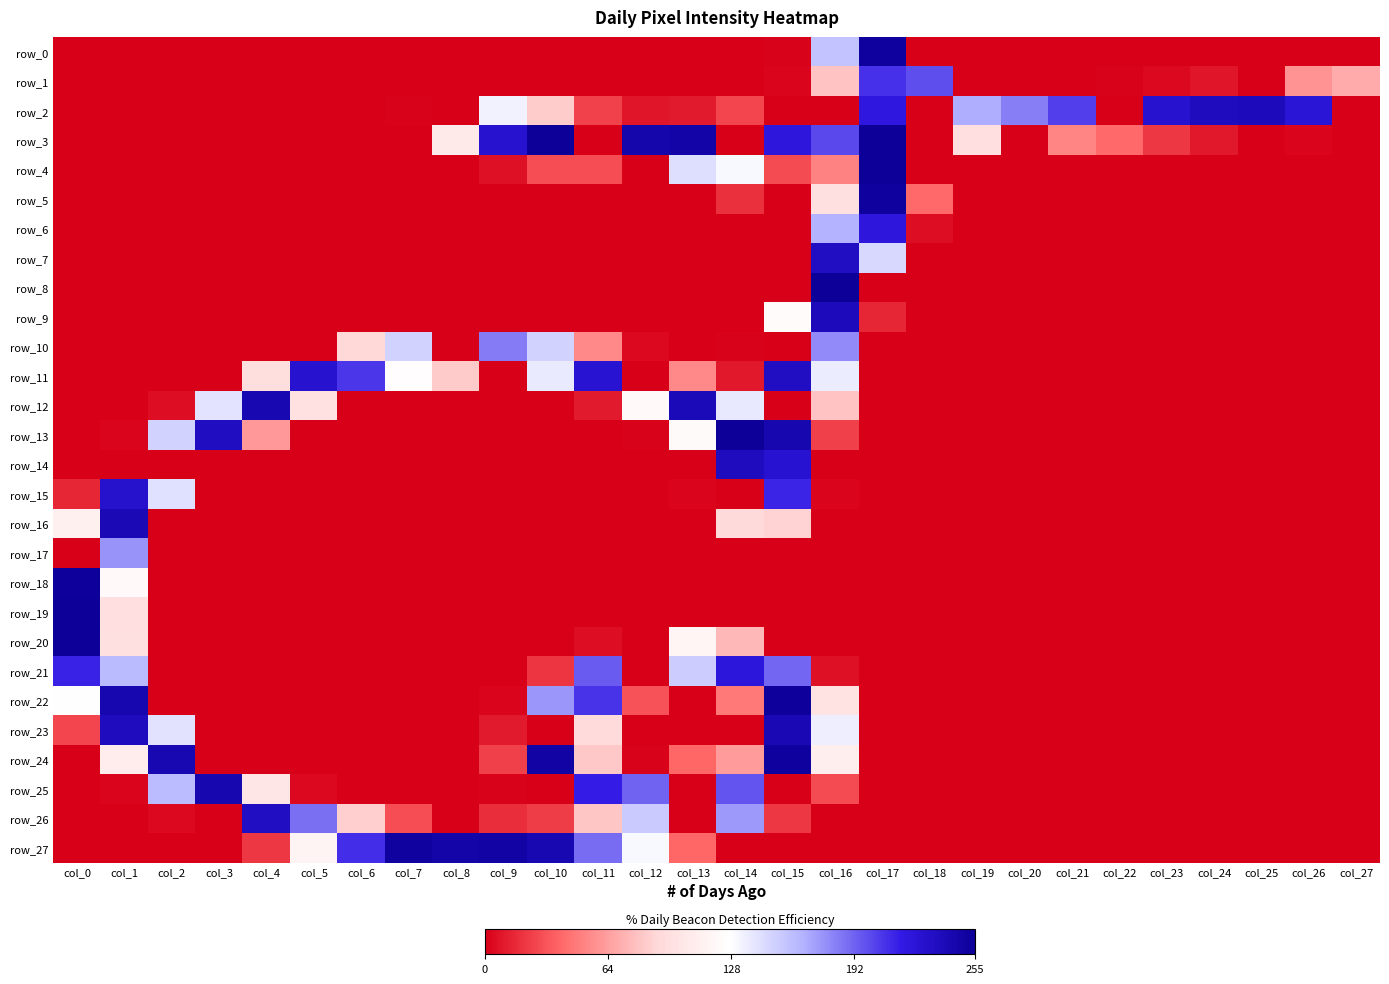

What is the total value across all series at col_8?

437